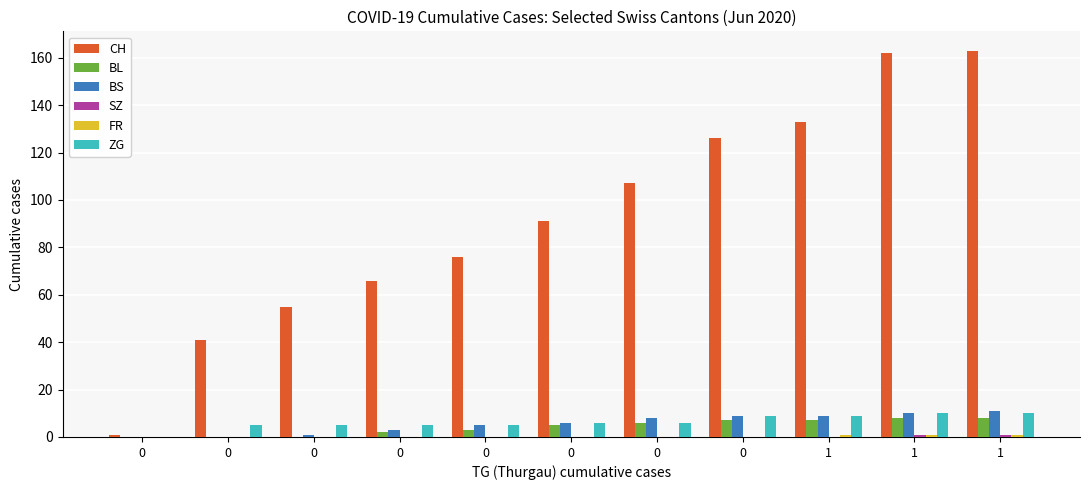

Reading left to right, list all the values displayed in this chart.

CH: 0=1	0=41	0=55	0=66	0=76	0=91	0=107	0=126	1=133	1=162	1=163
BL: 0=0	0=0	0=0	0=2	0=3	0=5	0=6	0=7	1=7	1=8	1=8
BS: 0=0	0=0	0=1	0=3	0=5	0=6	0=8	0=9	1=9	1=10	1=11
SZ: 0=0	0=0	0=0	0=0	0=0	0=0	0=0	0=0	1=0	1=1	1=1
FR: 0=0	0=0	0=0	0=0	0=0	0=0	0=0	0=0	1=1	1=1	1=1
ZG: 0=0	0=5	0=5	0=5	0=5	0=6	0=6	0=9	1=9	1=10	1=10